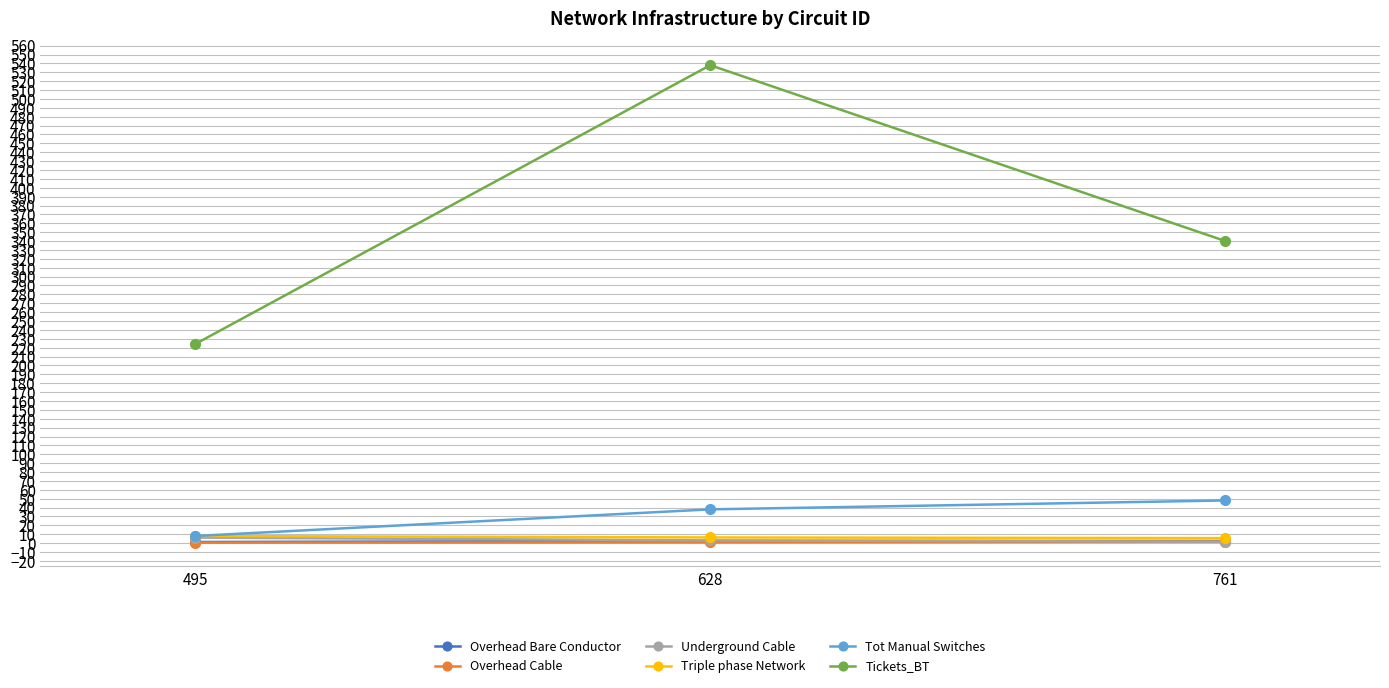

Count the number of data series in this chart.

6